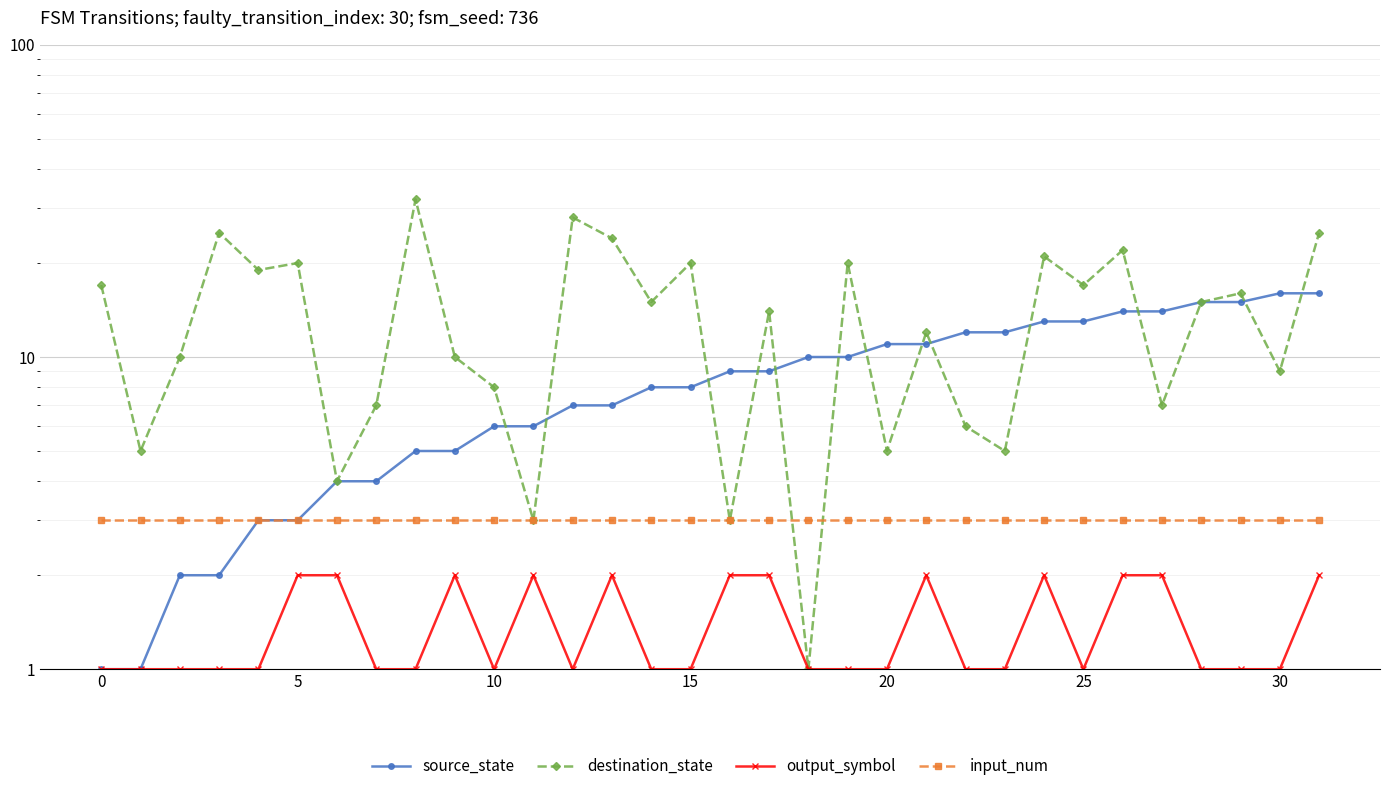

Which series changed the most between 7 and 21?

source_state